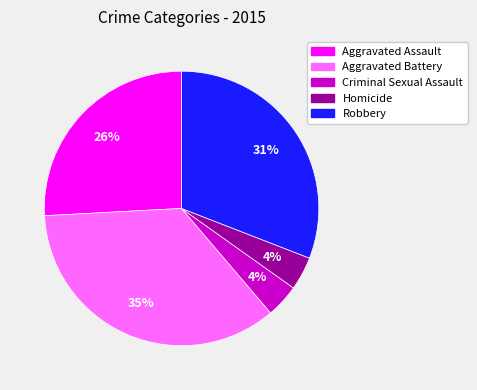

Is there a majority slice in this chart?

No